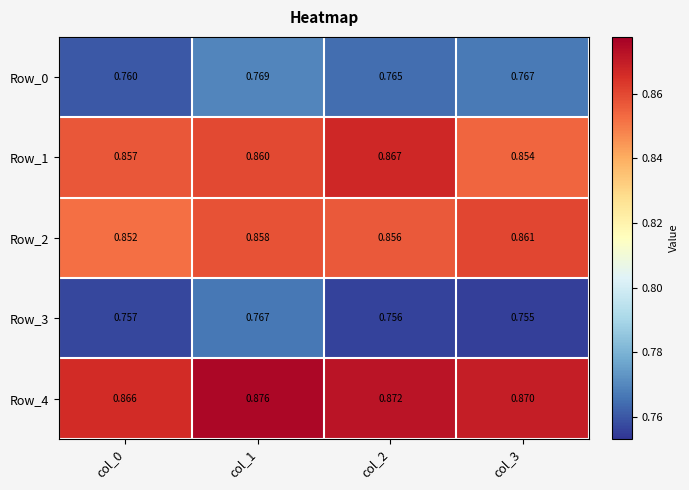

At which category does the chart reach its minimum across all series?

col_3